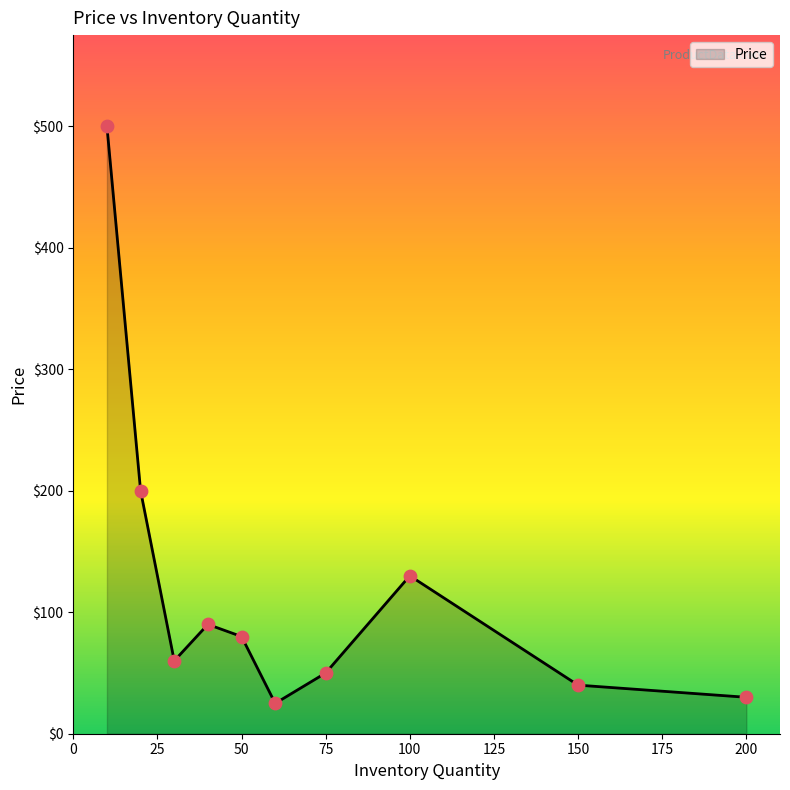

What is the maximum value shown in the chart?

500.0